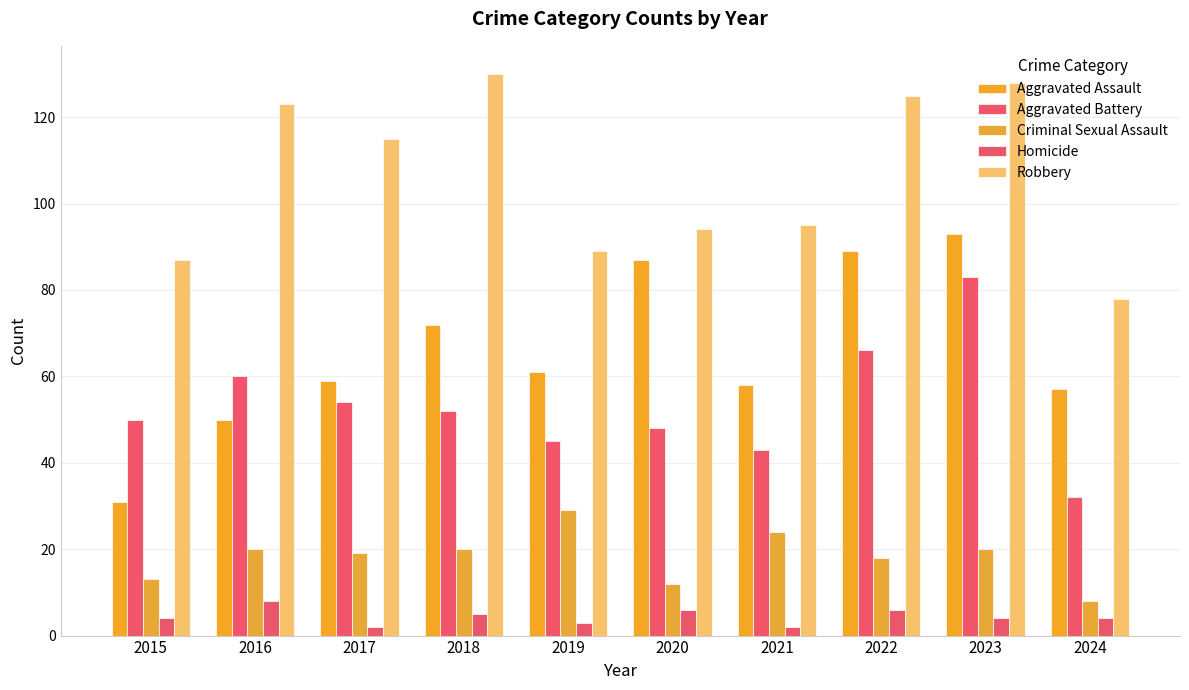

Which category has the lowest value in the Aggravated Assault series?

2015